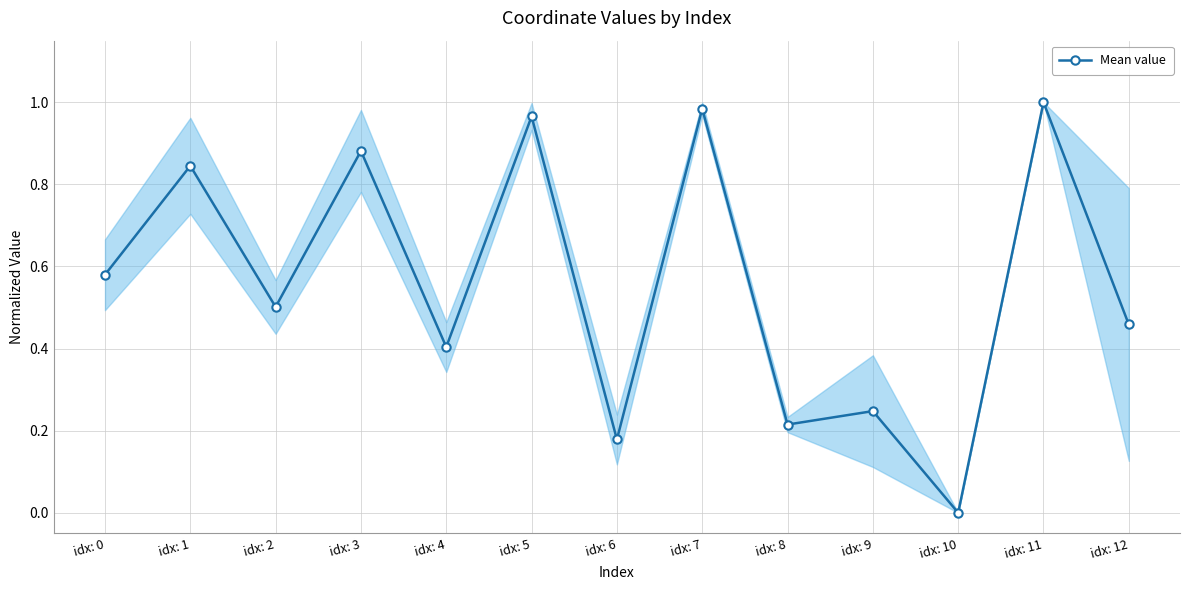

List the labels in order of value, largest first.

idx: 11, idx: 7, idx: 5, idx: 3, idx: 1, idx: 0, idx: 2, idx: 12, idx: 4, idx: 9, idx: 8, idx: 6, idx: 10